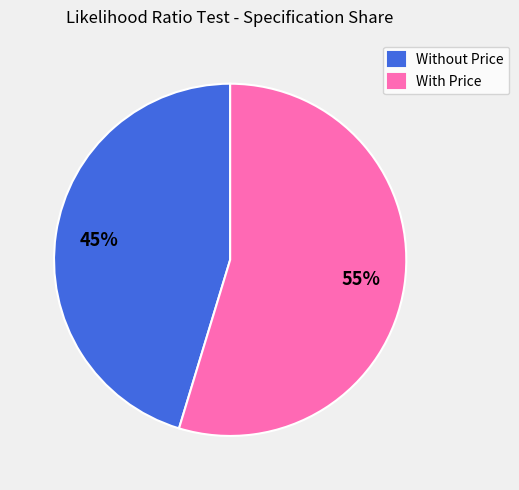

Which has a higher value, With Price or Without Price?

With Price